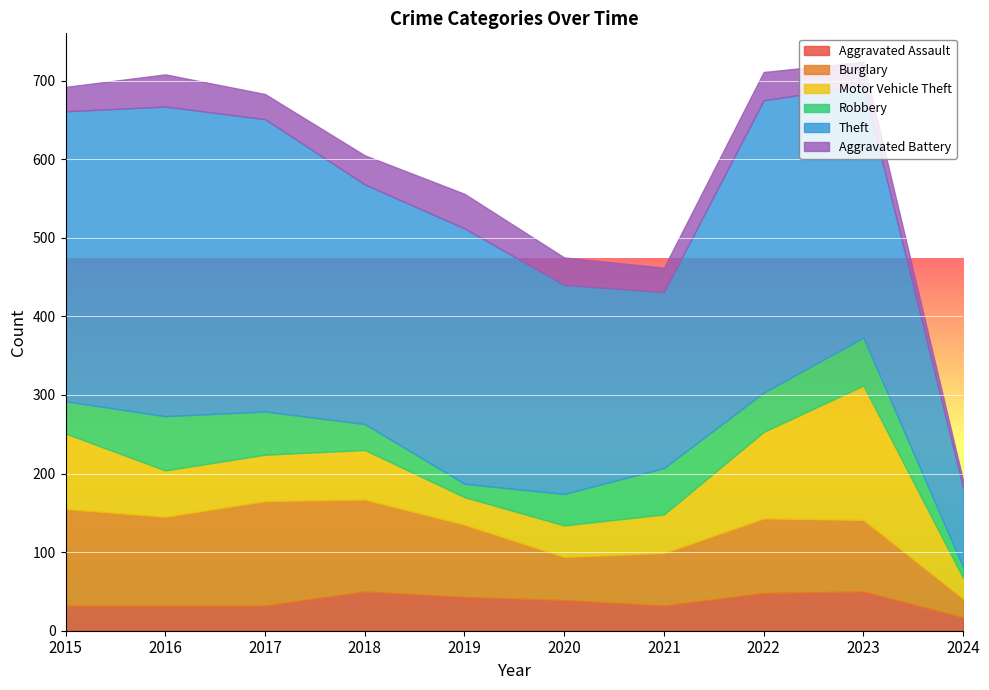

Which category has the lowest value across all series?

2024